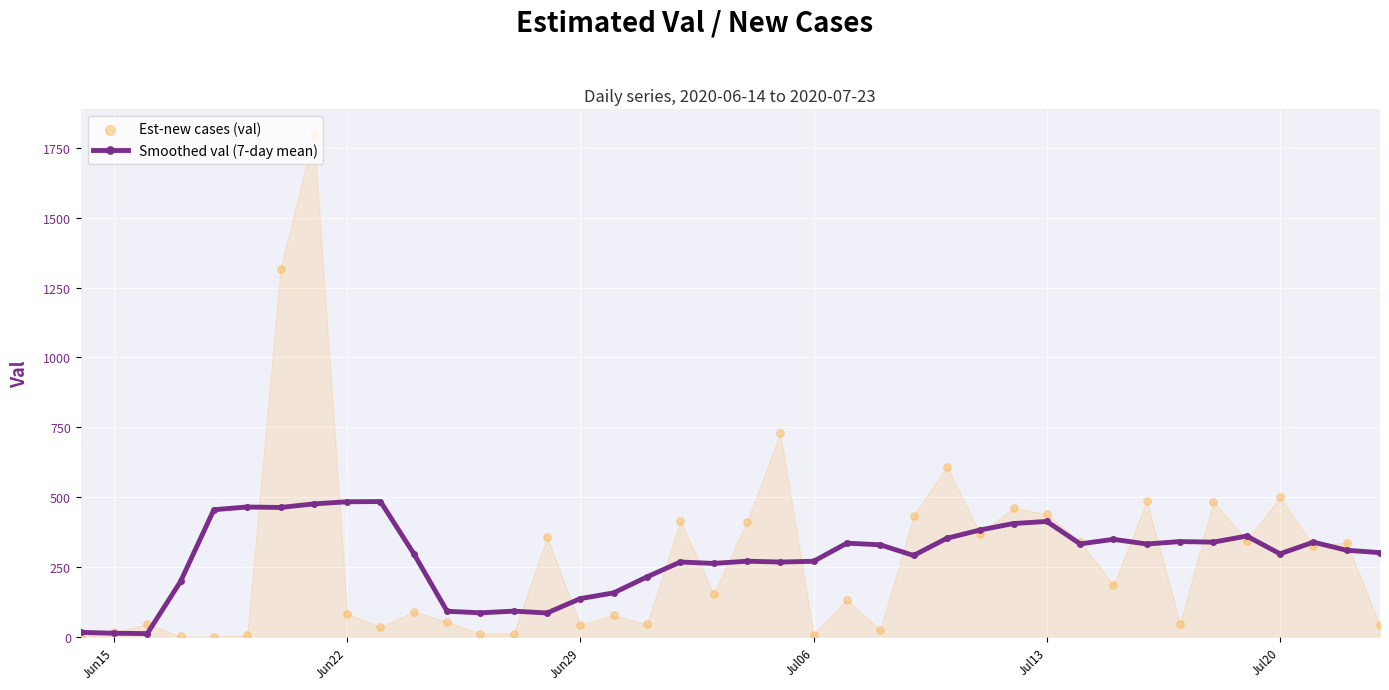

What are all the series names shown in the legend?

Smoothed val (7-day mean), Est-new cases (val)